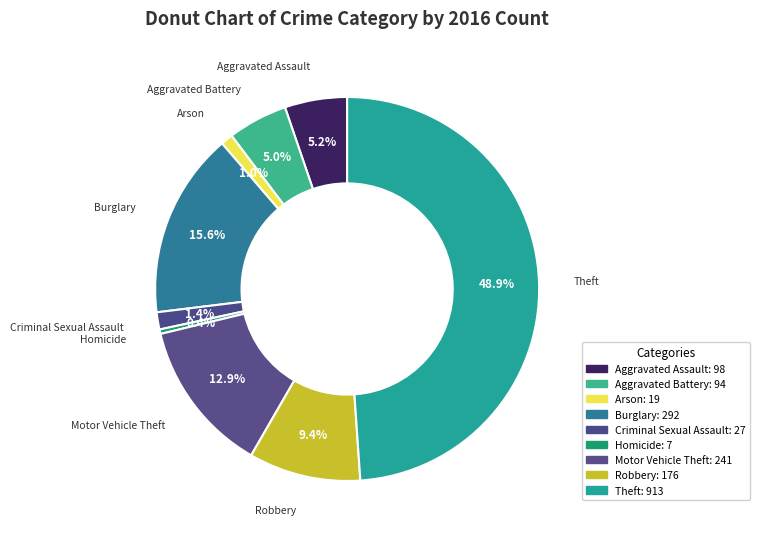

What is the change in value from Aggravated Assault to Robbery?

+78